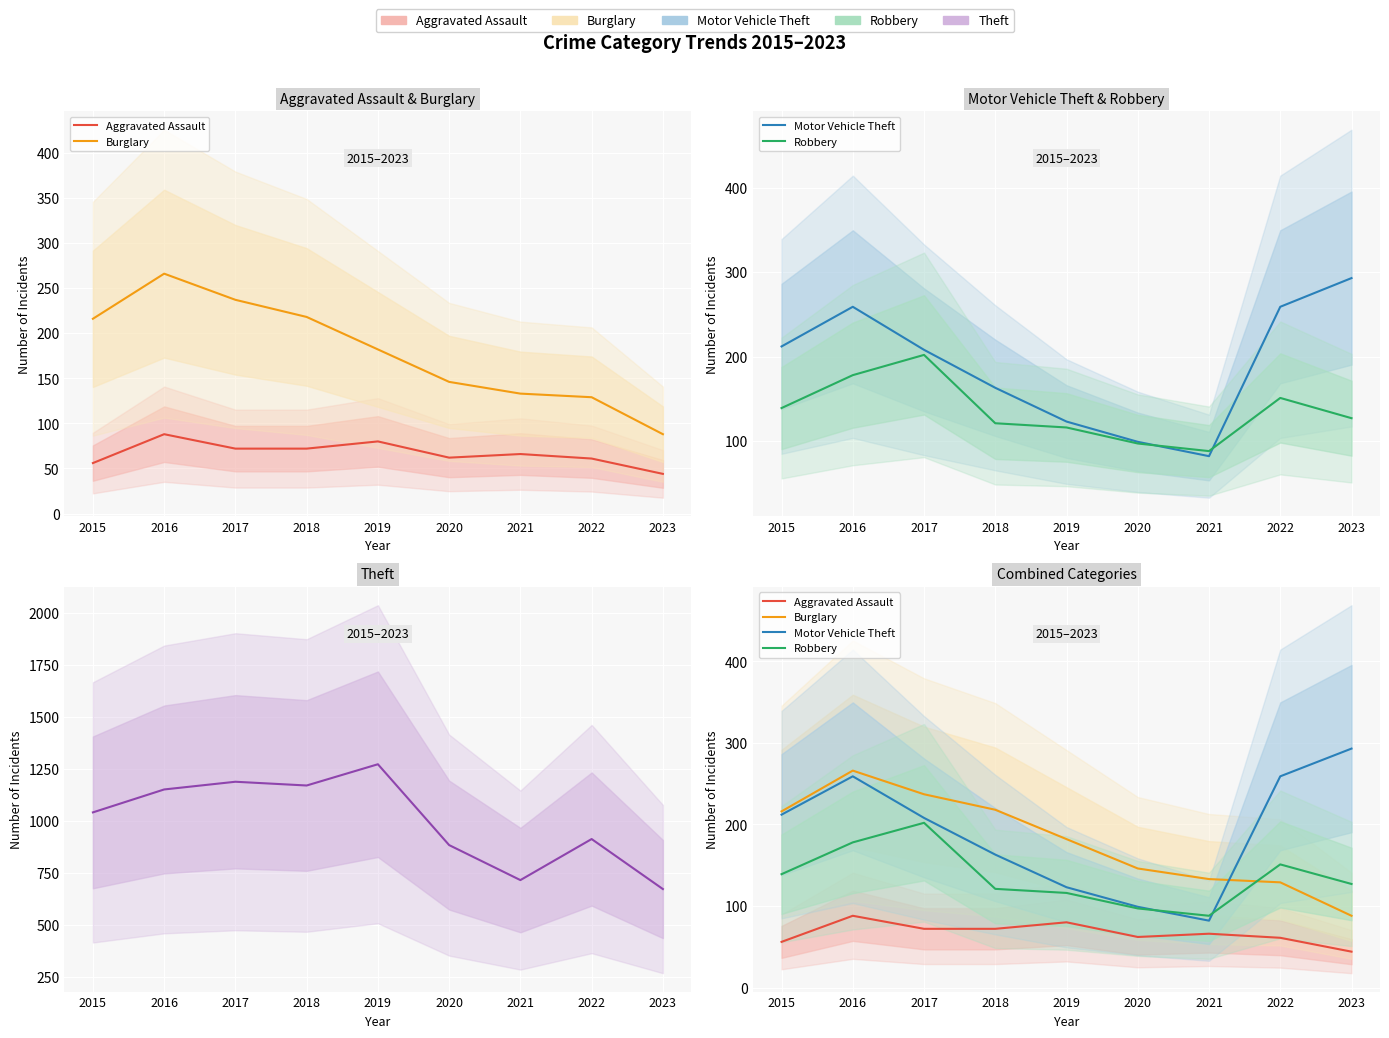

What is the maximum value for Aggravated Assault?

88